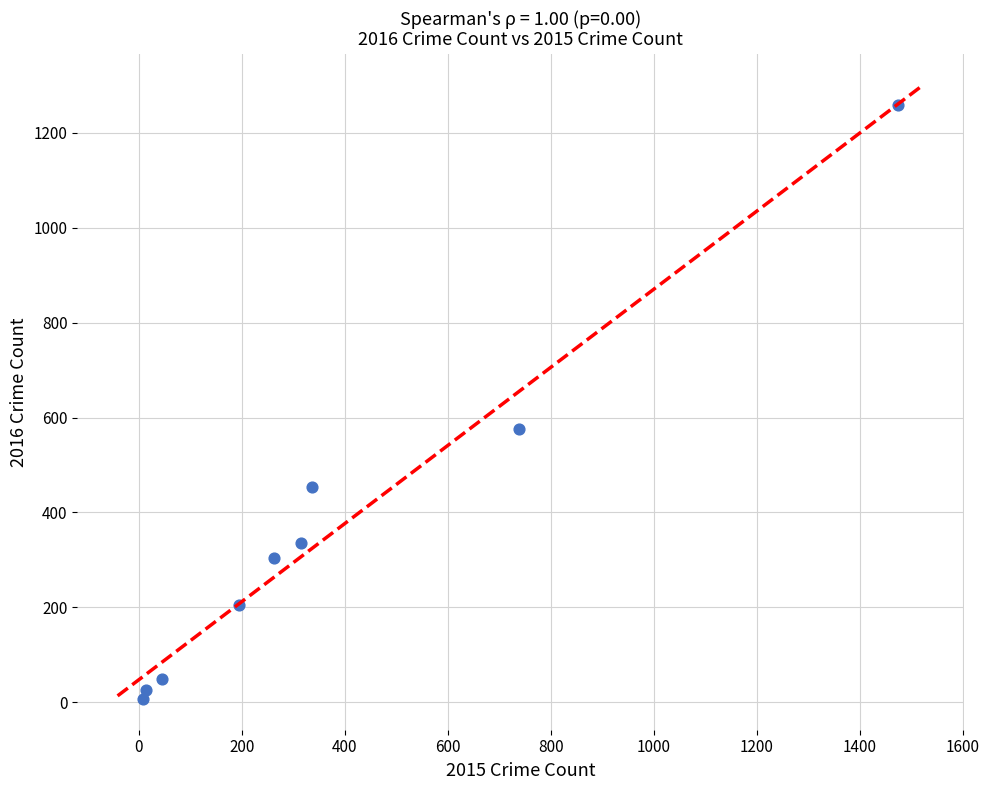

What is the average X value?

377